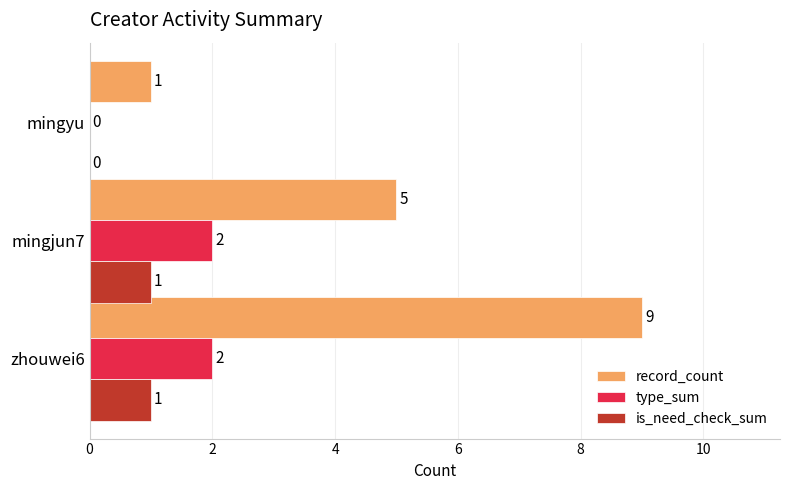

Which series has the largest total across all categories?

record_count